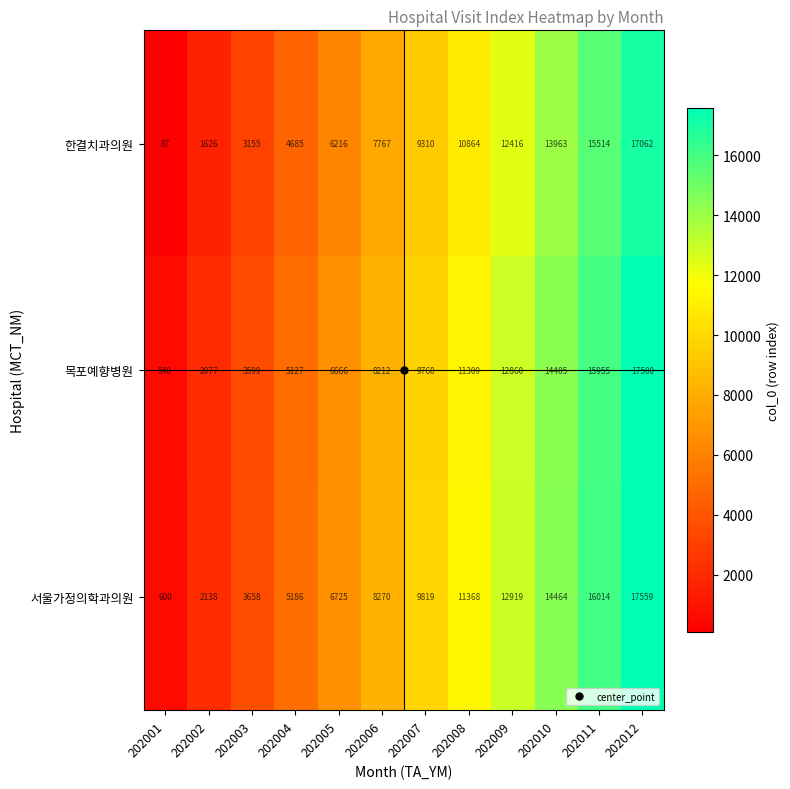

Which label corresponds to the smallest value in the chart?

202001